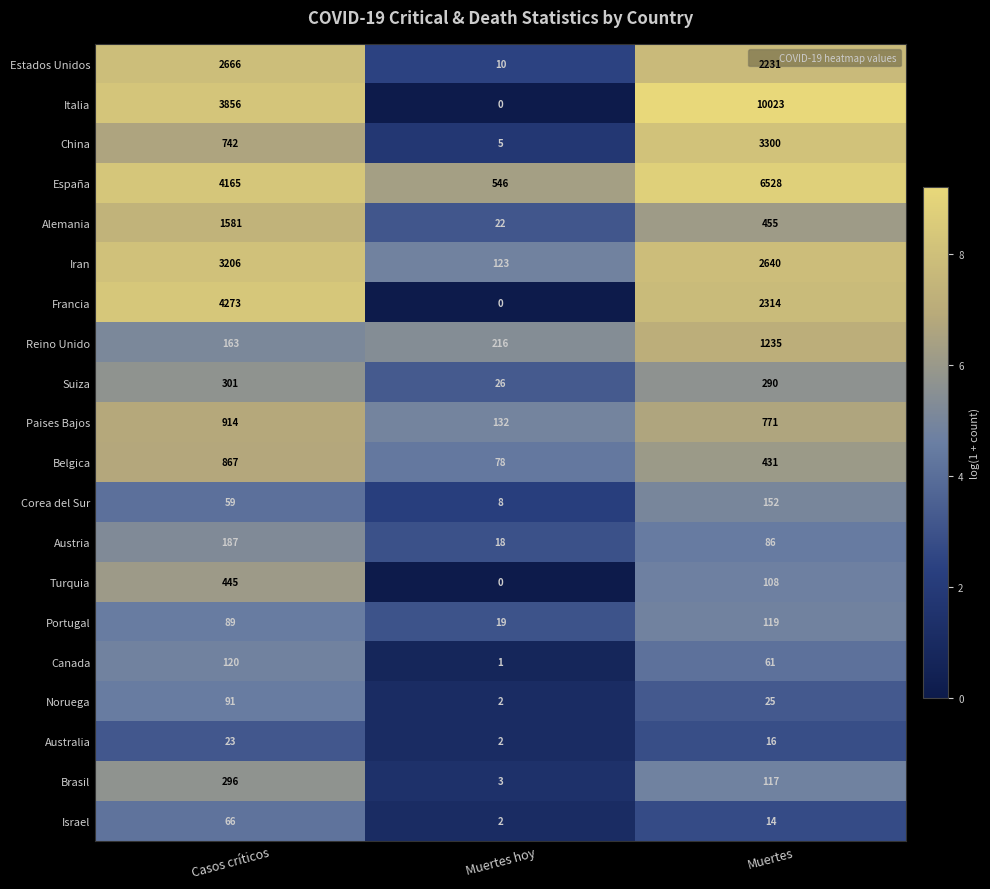

At which category is the sum across all series the highest?

Muertes